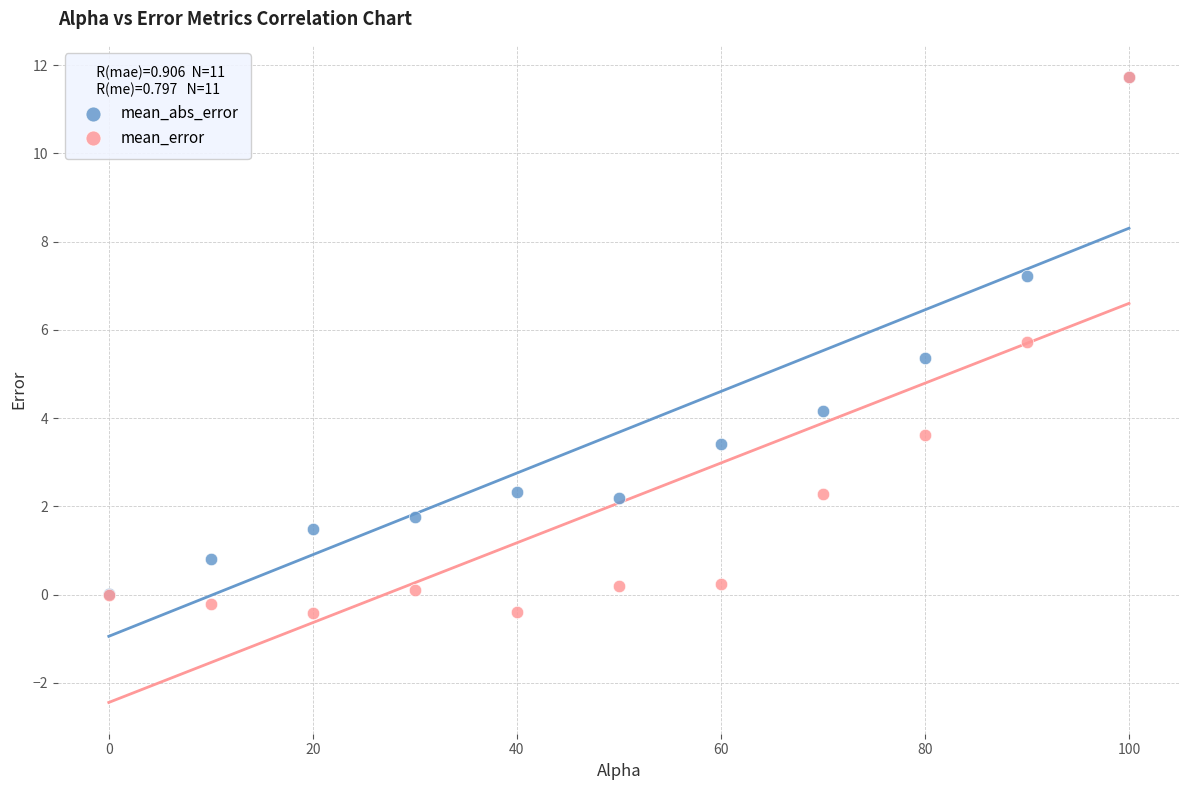

Which series has the widest spread of Y values?

mean_error